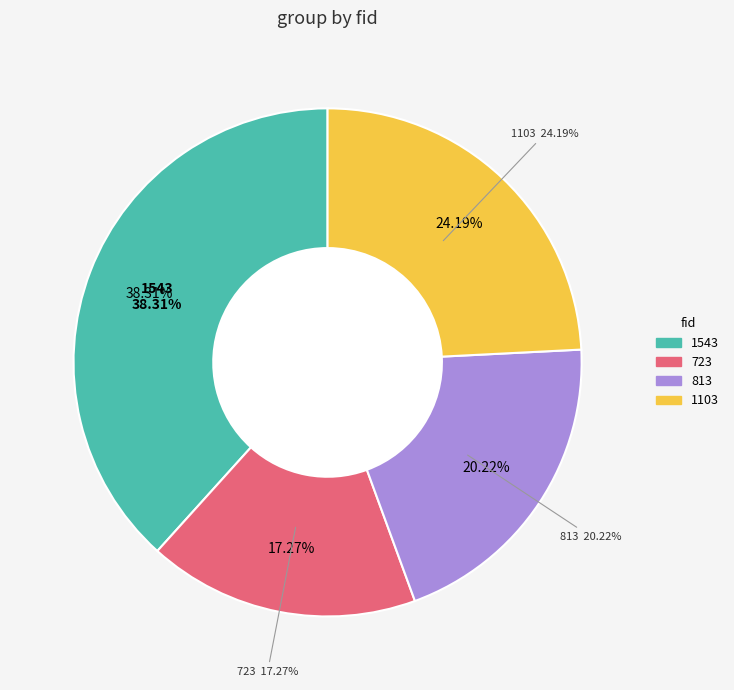

Rank the categories by value from highest to lowest.

1543, 1103, 813, 723